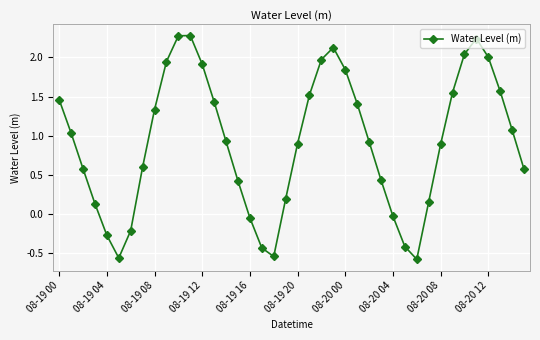

What is the difference between the maximum and minimum values?

2.9